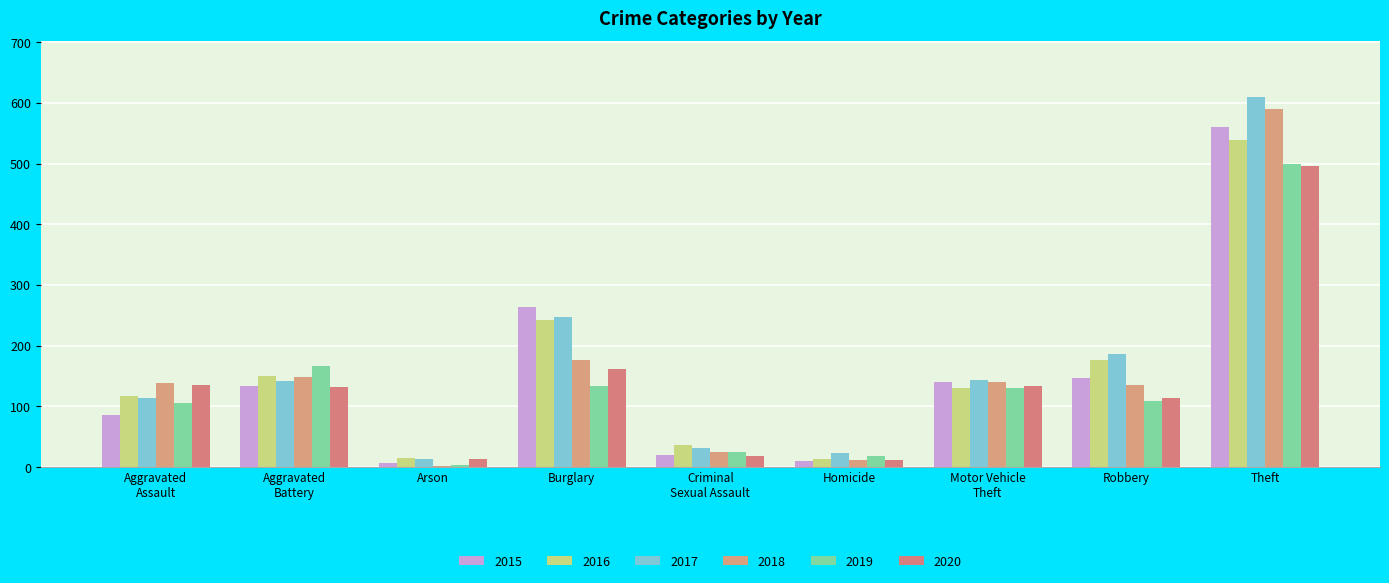

What is the total value across all series at Motor Vehicle
Theft?

820